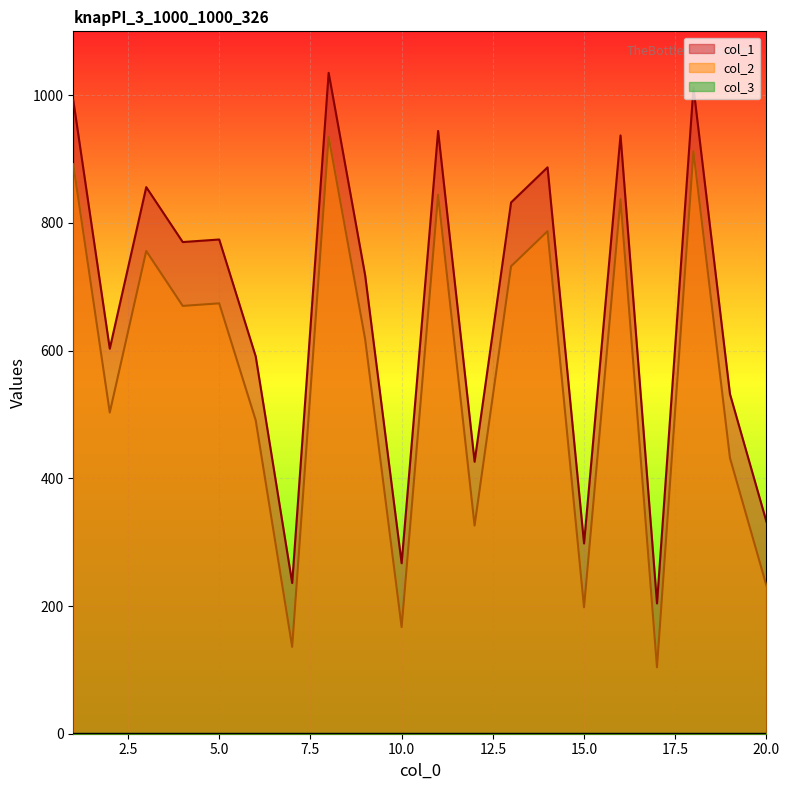

How many lines are shown in the chart?

3